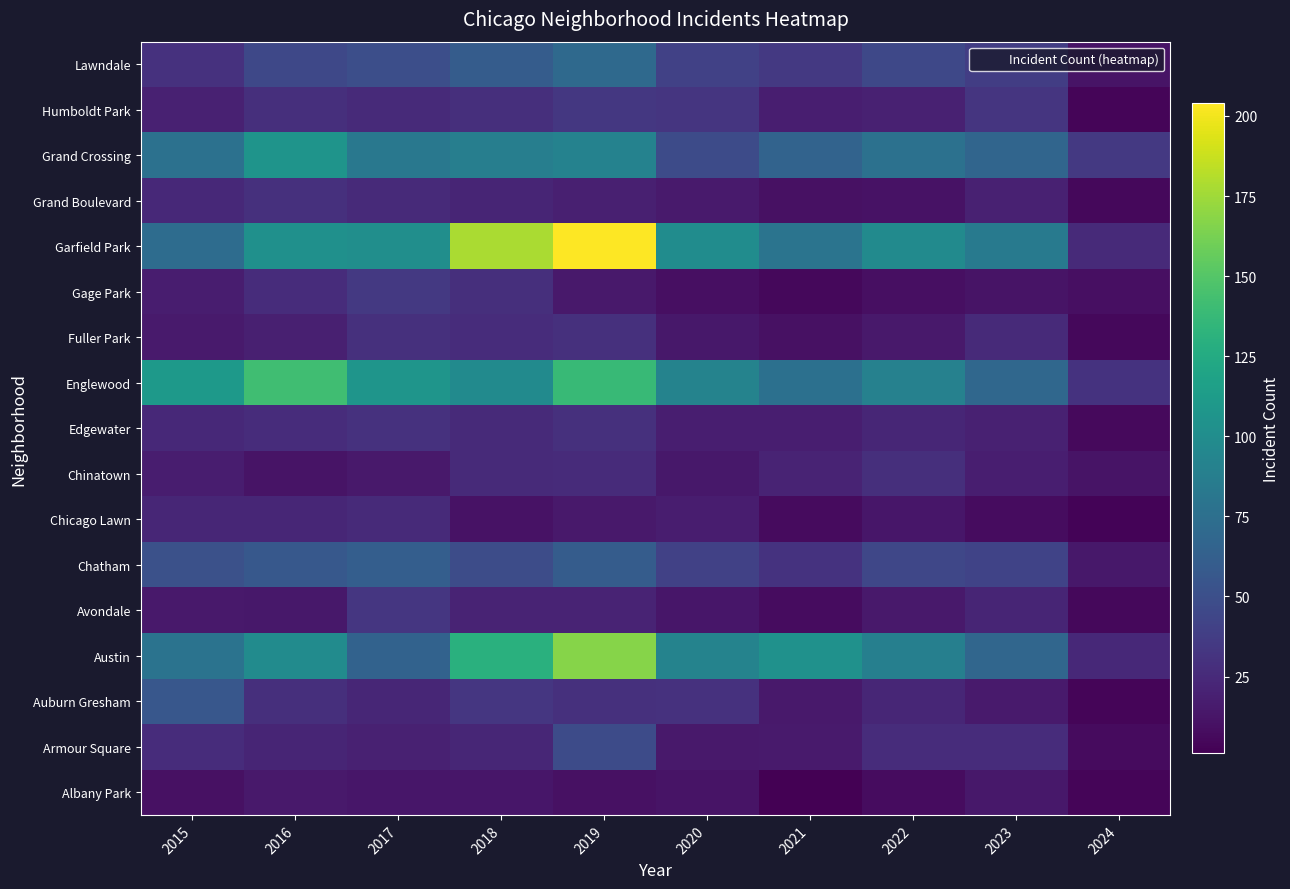

At which category is the sum across all series the highest?

2019